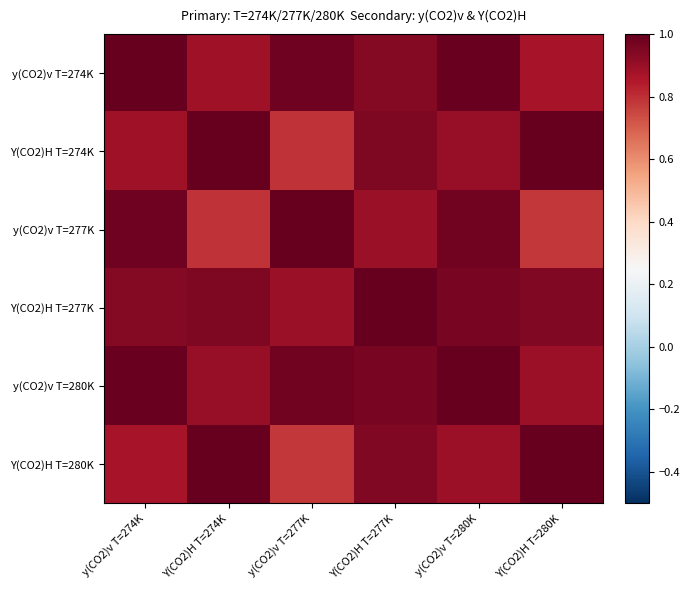

At y(CO2)v T=277K, list the series in order from largest to smallest.

y(CO2)v T=277K, y(CO2)v T=274K, y(CO2)v T=280K, Y(CO2)H T=277K, Y(CO2)H T=274K, Y(CO2)H T=280K